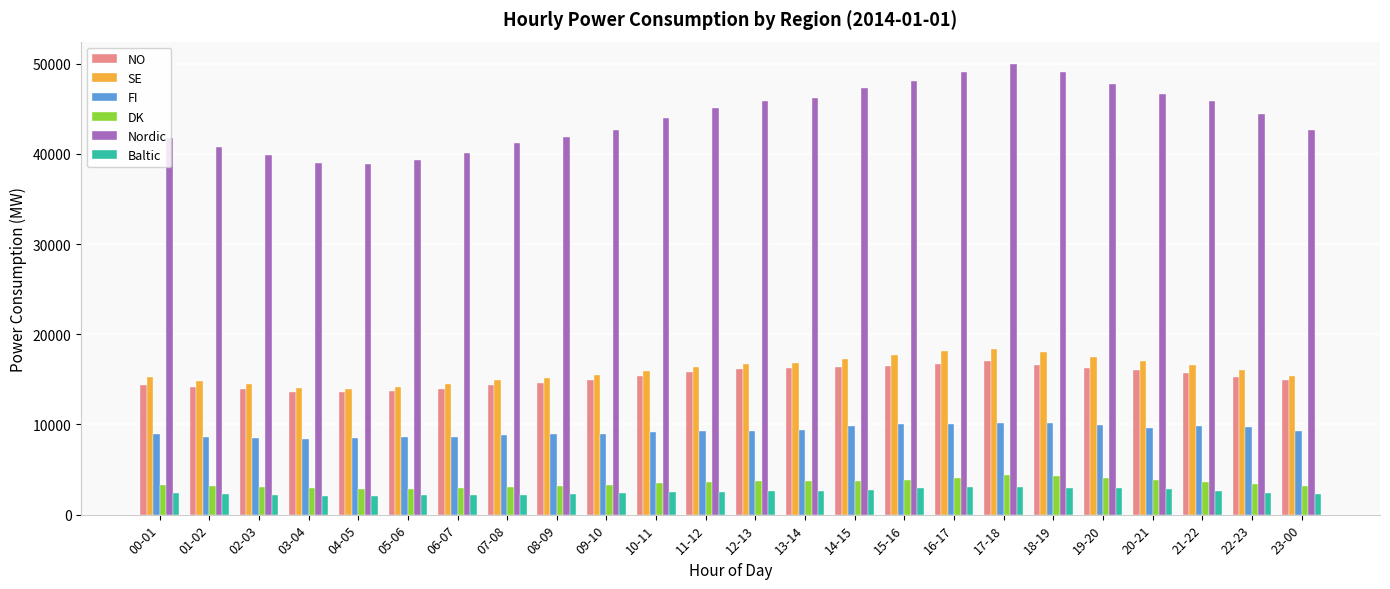

The value of Baltic at 02-03 is 2174. True or false?

True